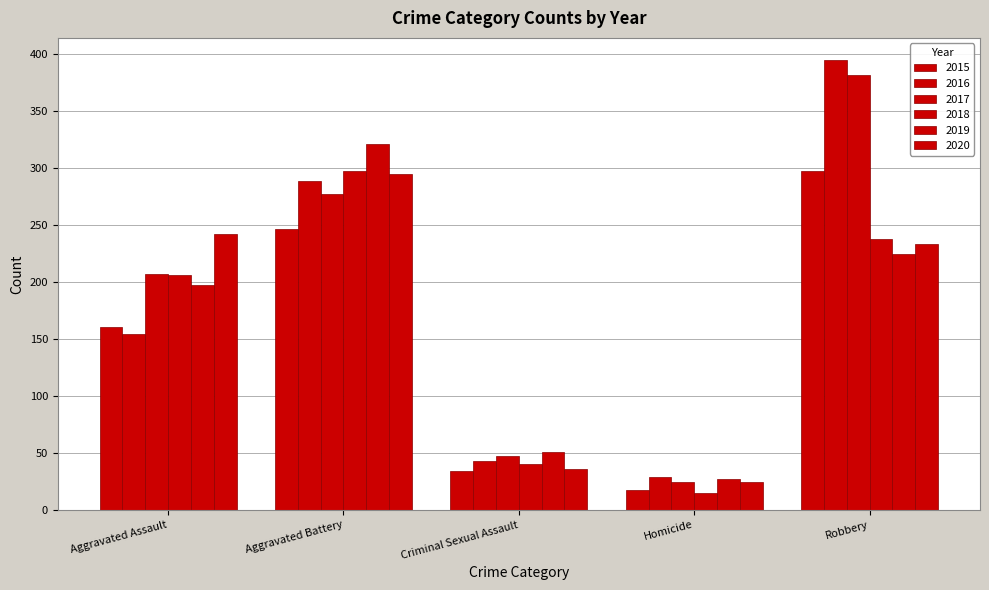

At which category is the sum across all series the highest?

Robbery